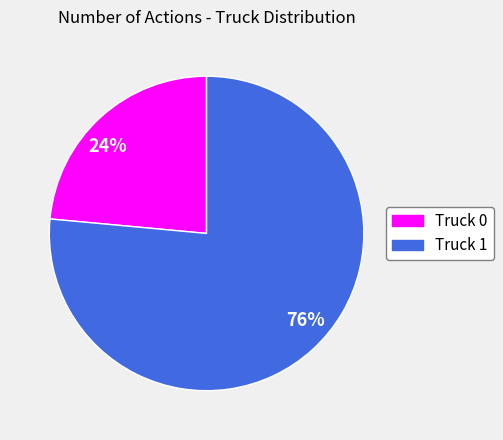

The 76% slice represents 76% of the pie. True or false?

True